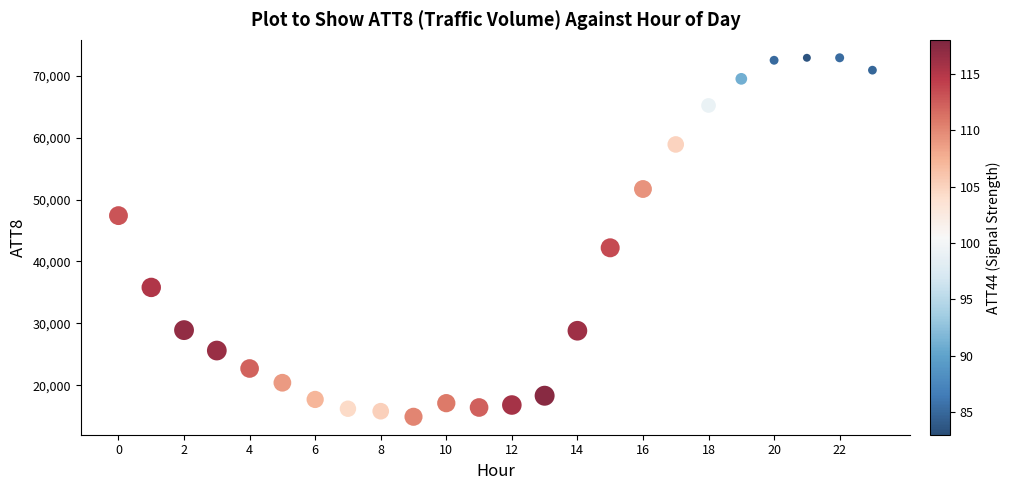

What Y value in the scatter plot is closest to 43900?

42200